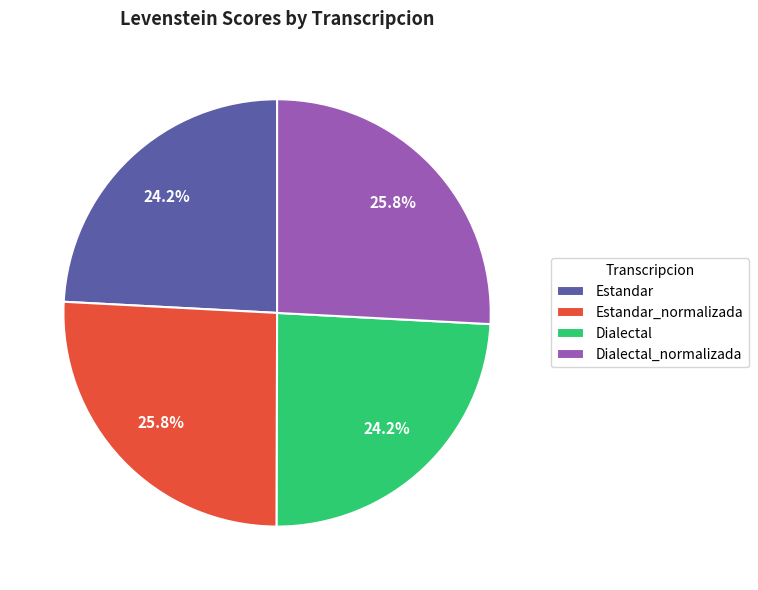

Approximately how many times larger is the value at Estandar_normalizada compared to Dialectal_normalizada?

1.0